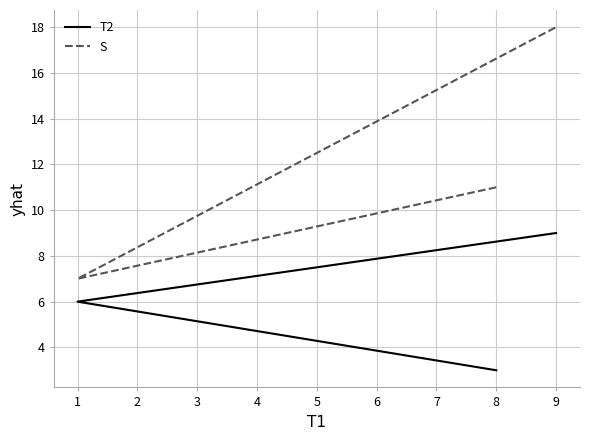

Count the number of categories in the chart.

3